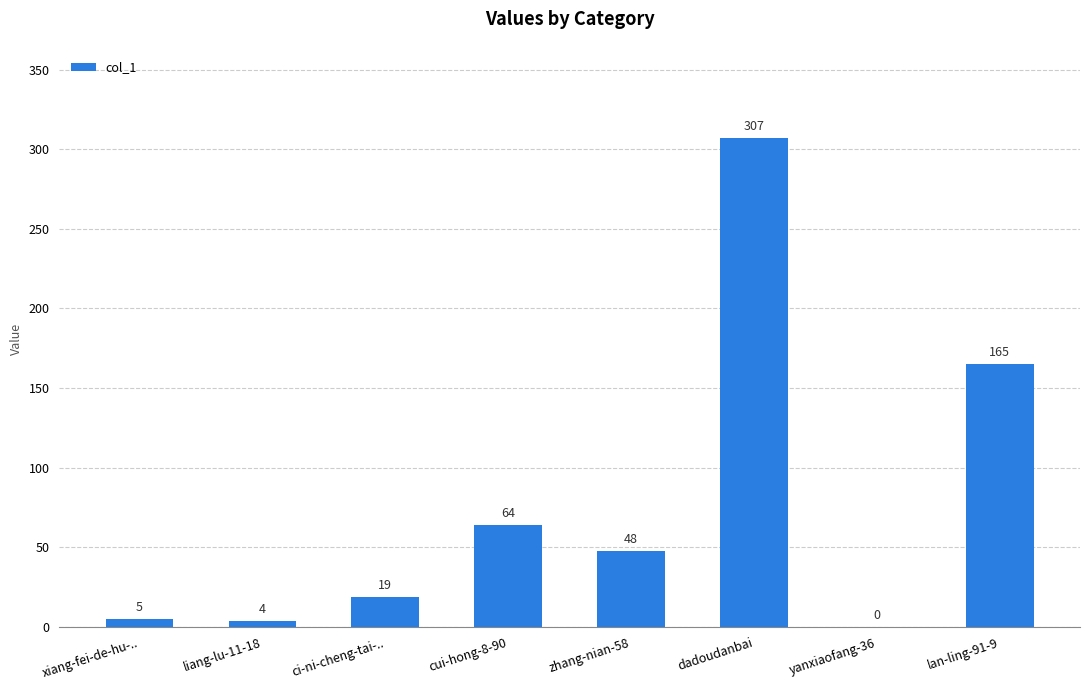

What is the change in value from dadoudanbai to lan-ling-91-9?

-142